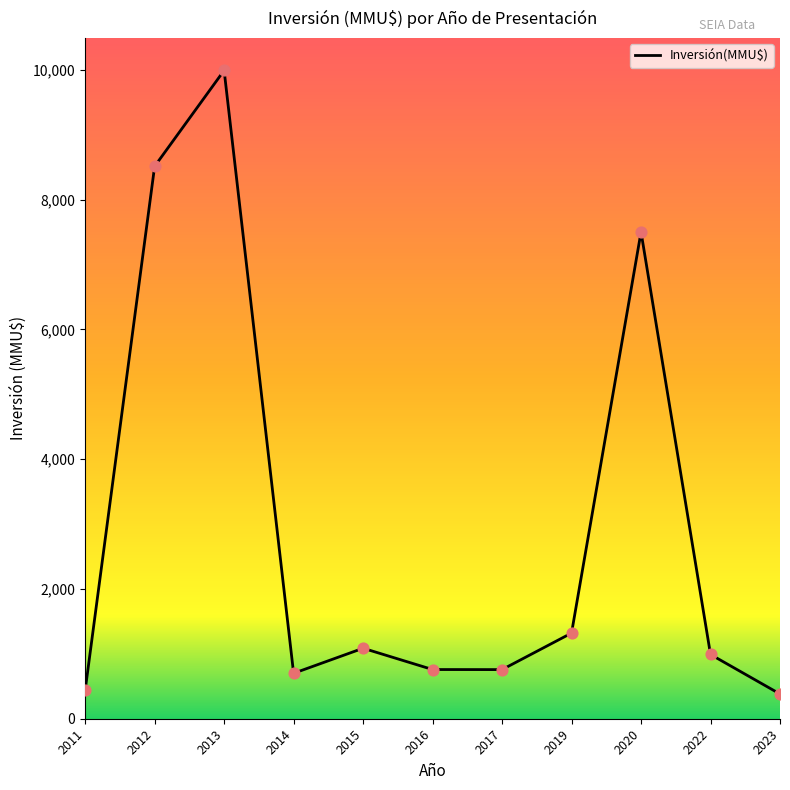

Approximately how many times larger is the value at 2012 compared to 2013?

0.9